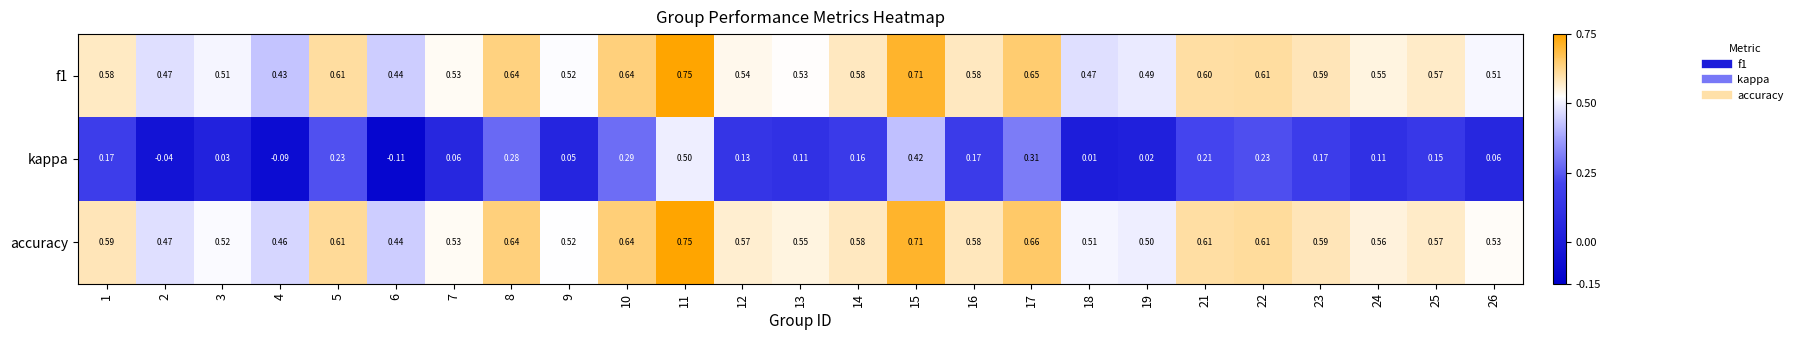

Which series changed the most between 2 and 3?

kappa